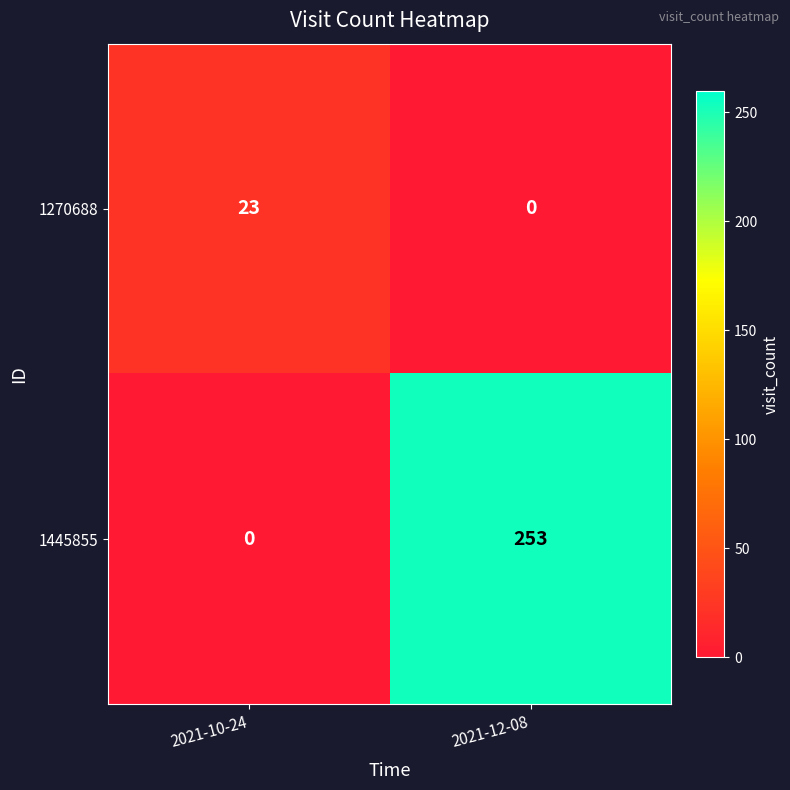

Reading left to right, extract all data points from this chart.

1270688: 23	0
1445855: 0	253